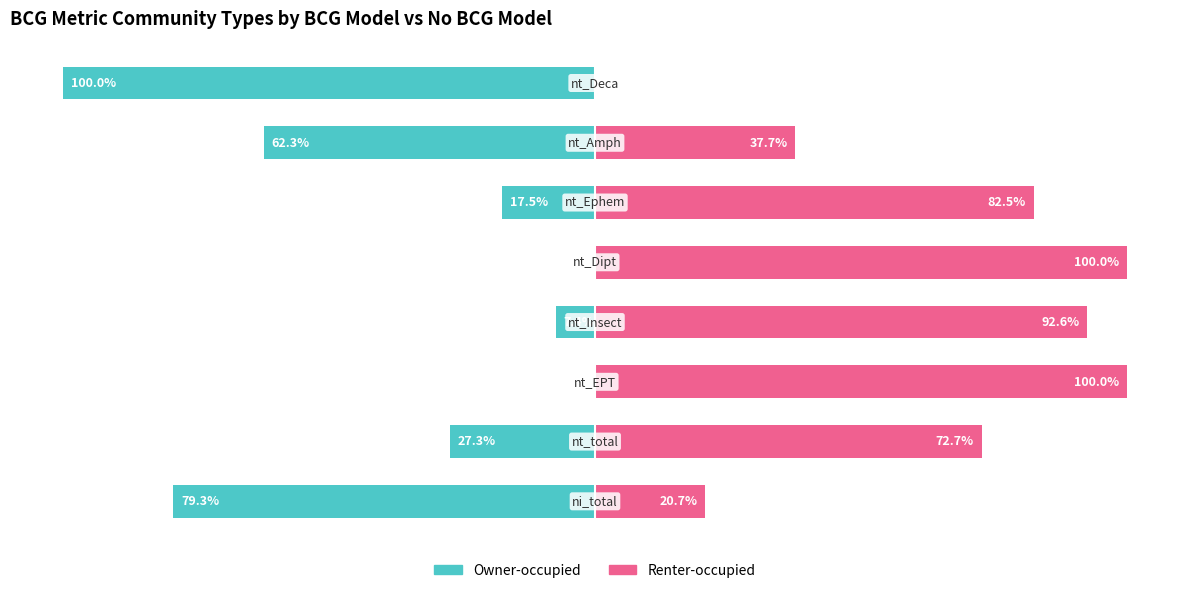

What is the sum of all Renter-occupied values?

506.2